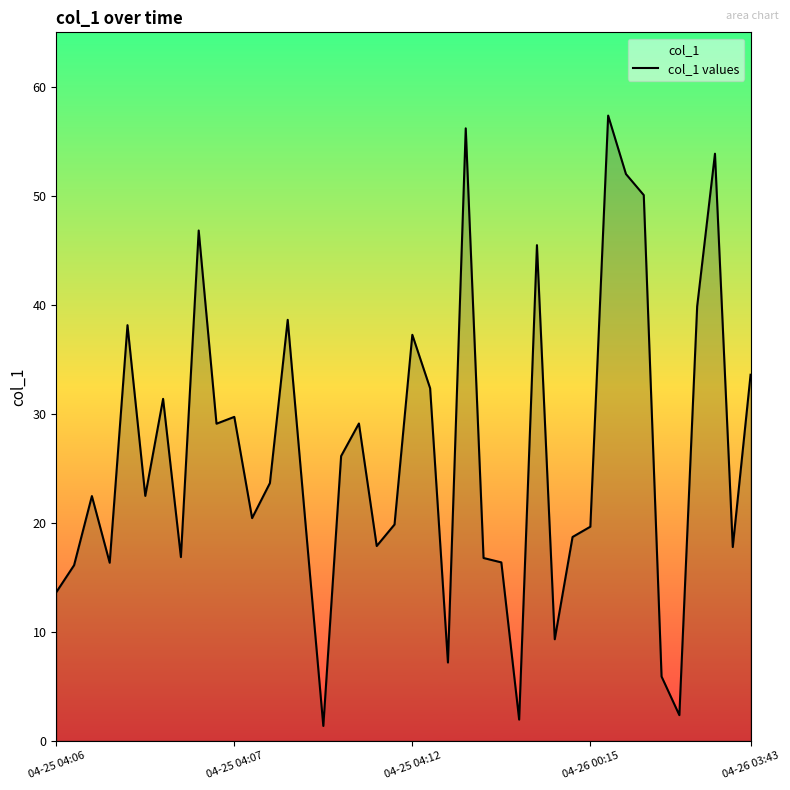

What is the difference between the maximum and minimum values?

56.0